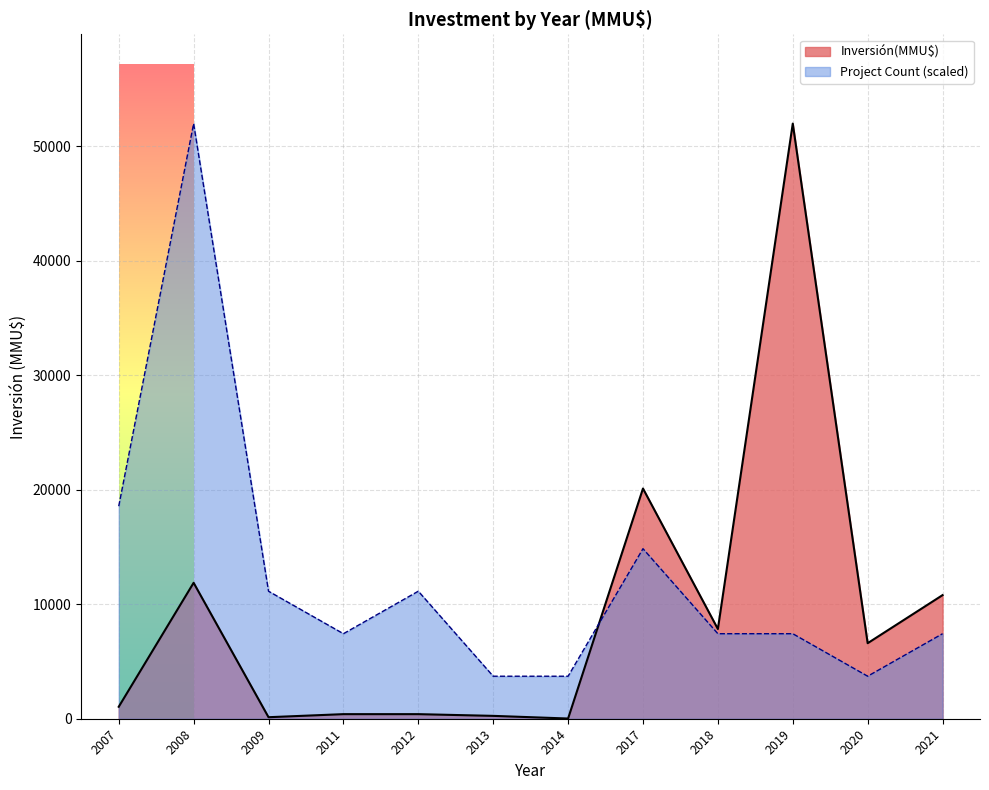

What is the greatest value displayed?

52000.0